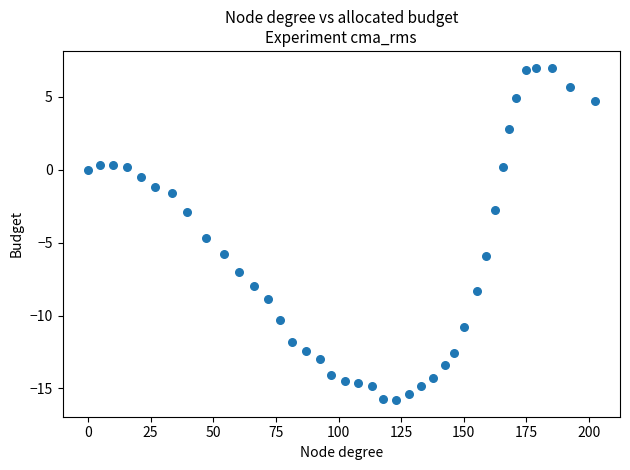

What Y value in the scatter plot is closest to -4?

-4.7